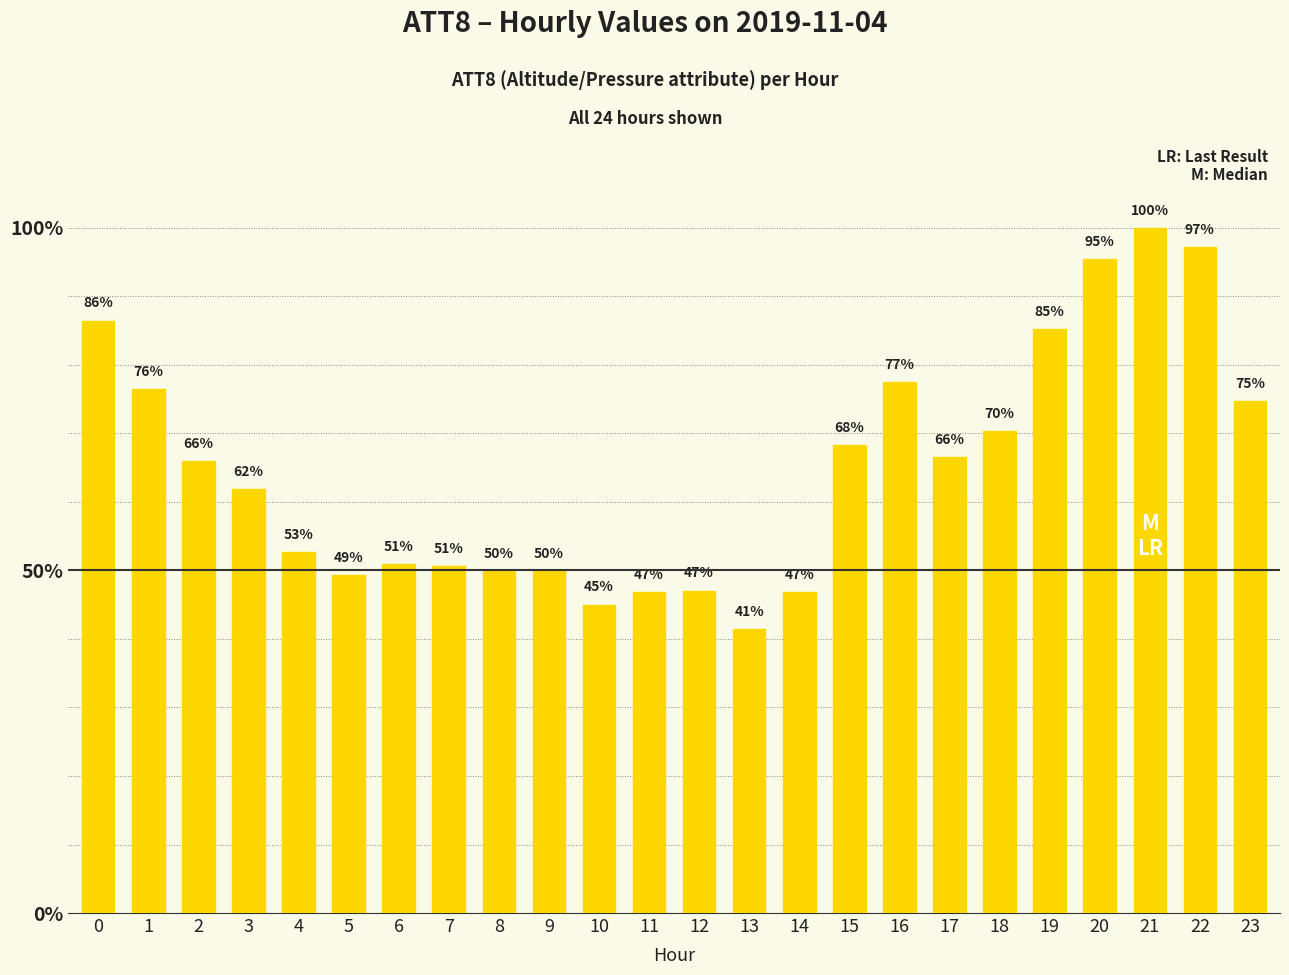

Count the number of categories in the chart.

24